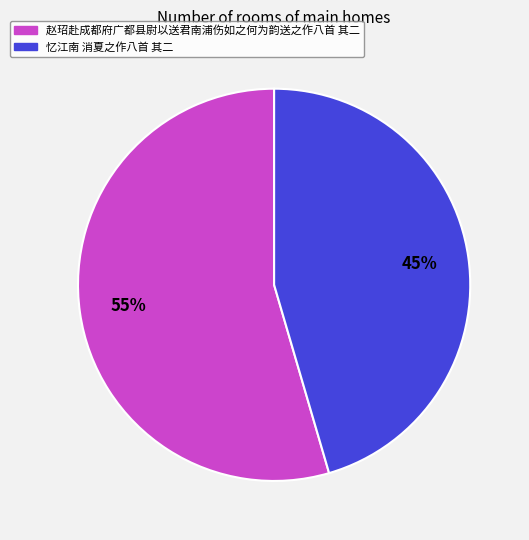

How many slices are in this pie chart?

2